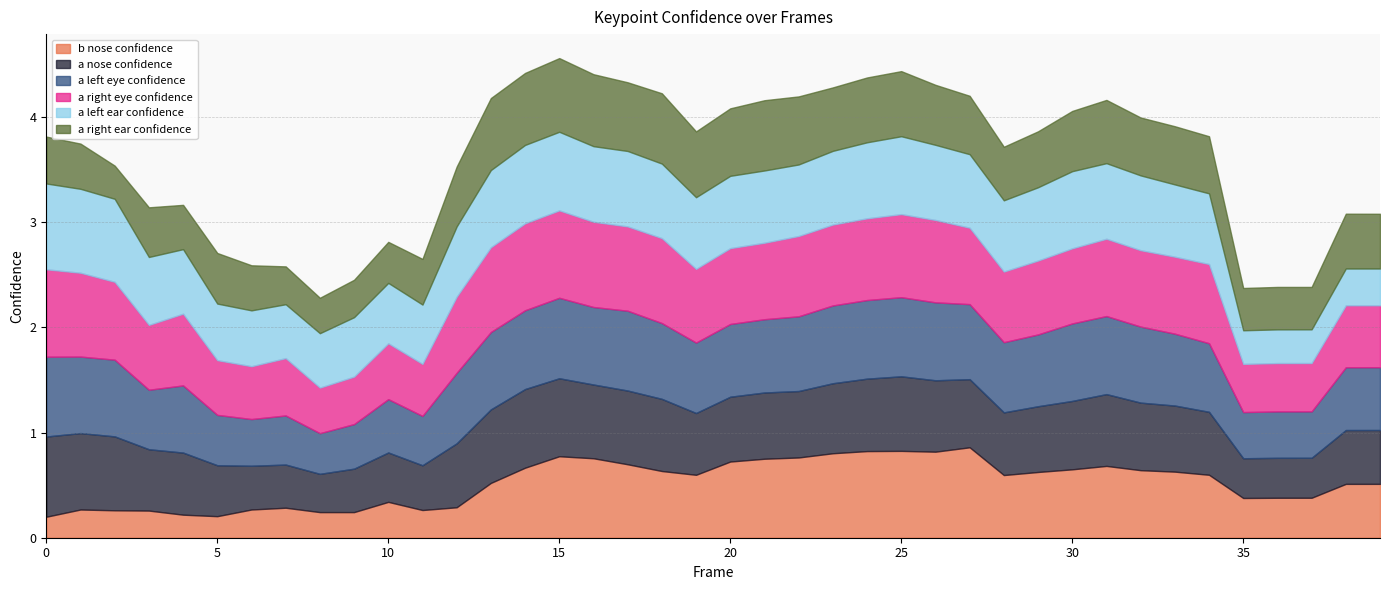

The value of a_left_ear_confidence at 26 is 0.7. True or false?

True